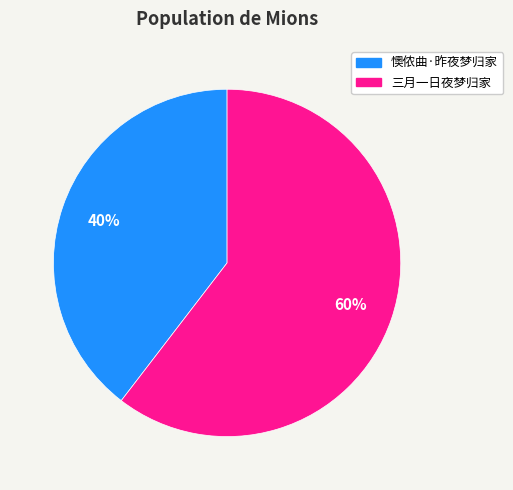

To the nearest percent, what is the average slice percentage?

50%